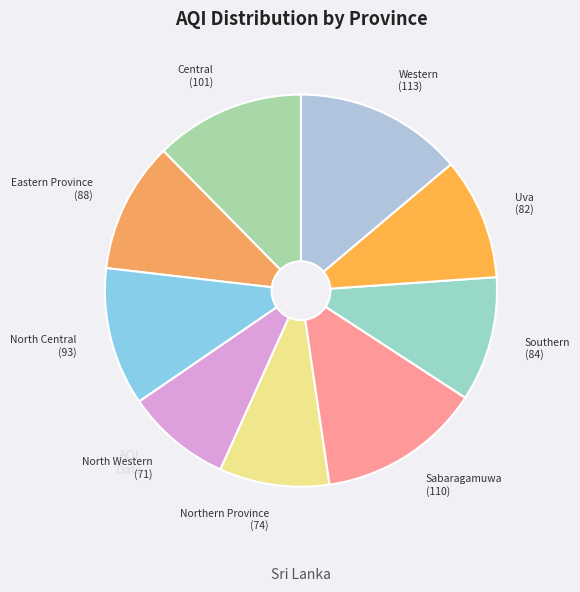

What is the ratio of the value at Southern to the value at Northern Province?

1.1